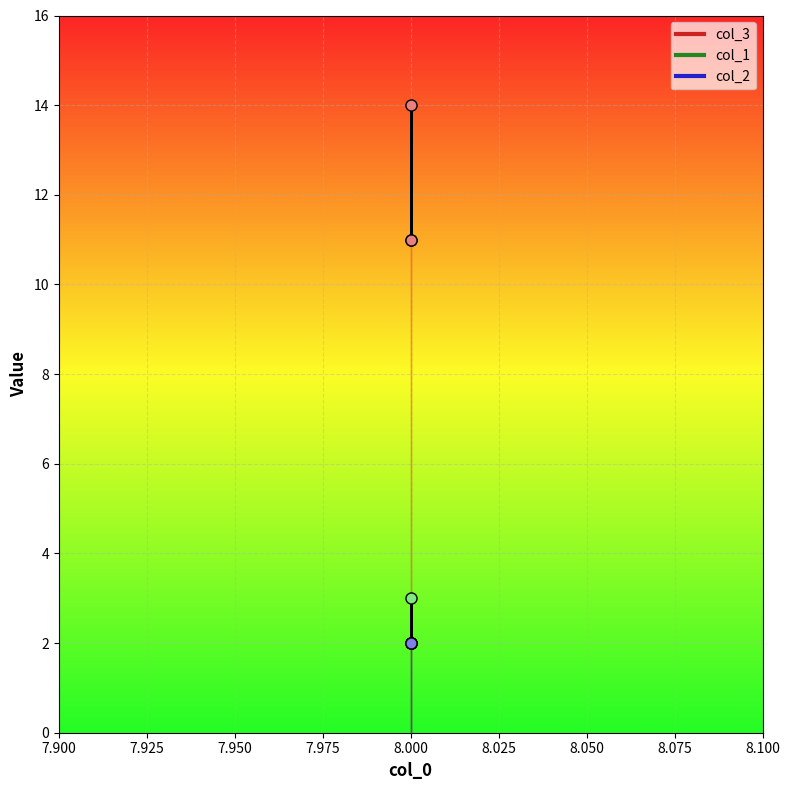

At which category is the sum across all series the highest?

8